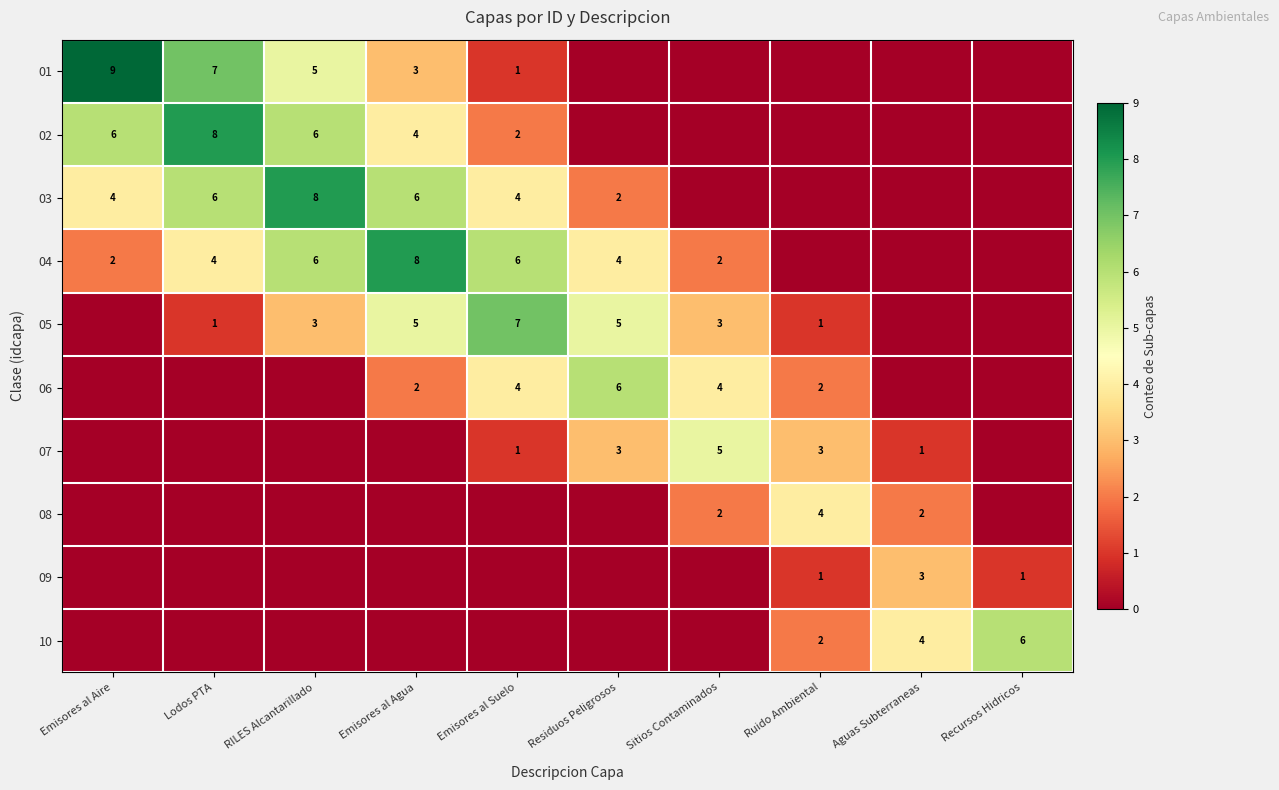

At which category is the sum across all series the highest?

RILES Alcantarillado